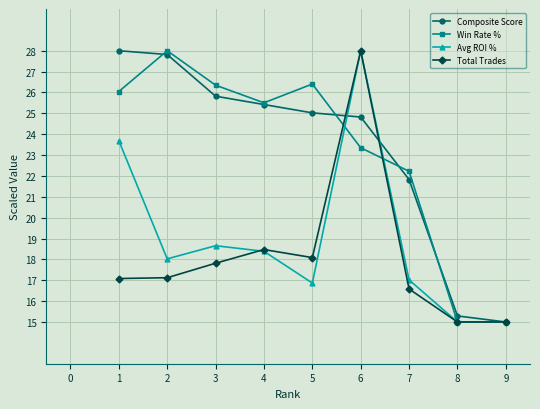

At which label is Composite Score closest to 21?

7